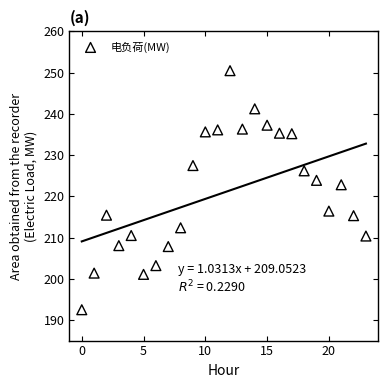

What Y value in the scatter plot is closest to 221?

222.8